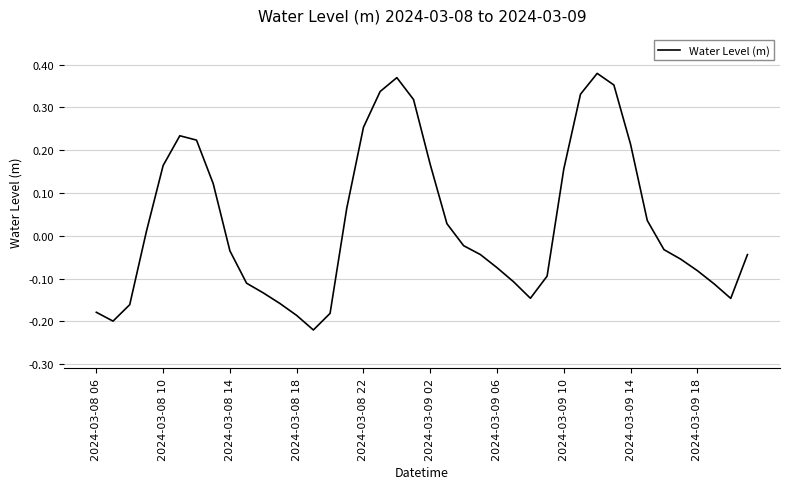

What is the difference between the maximum and minimum values?

0.6